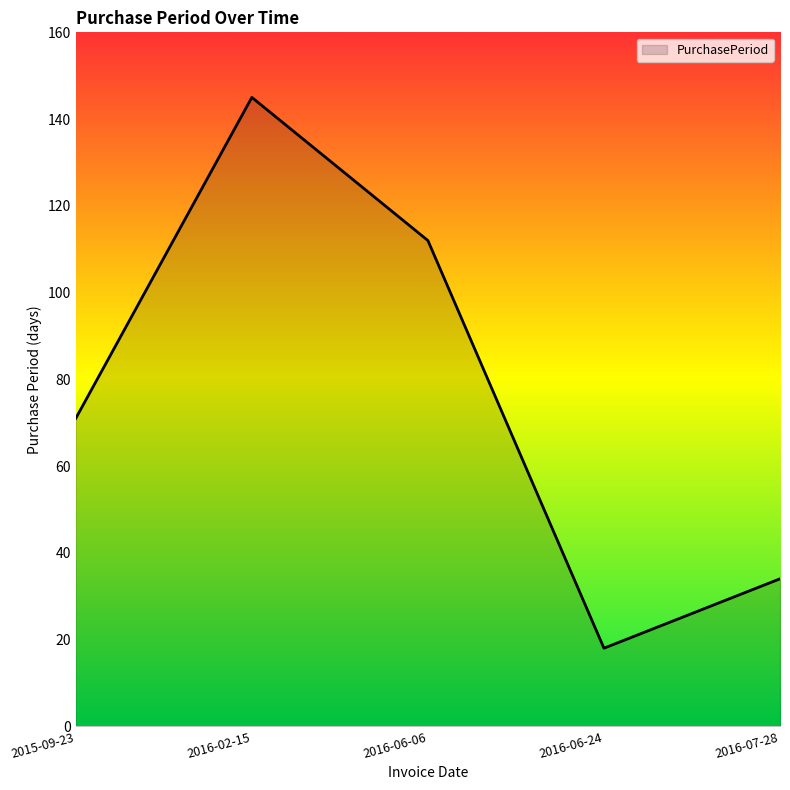

How many distinct data groups are displayed?

1